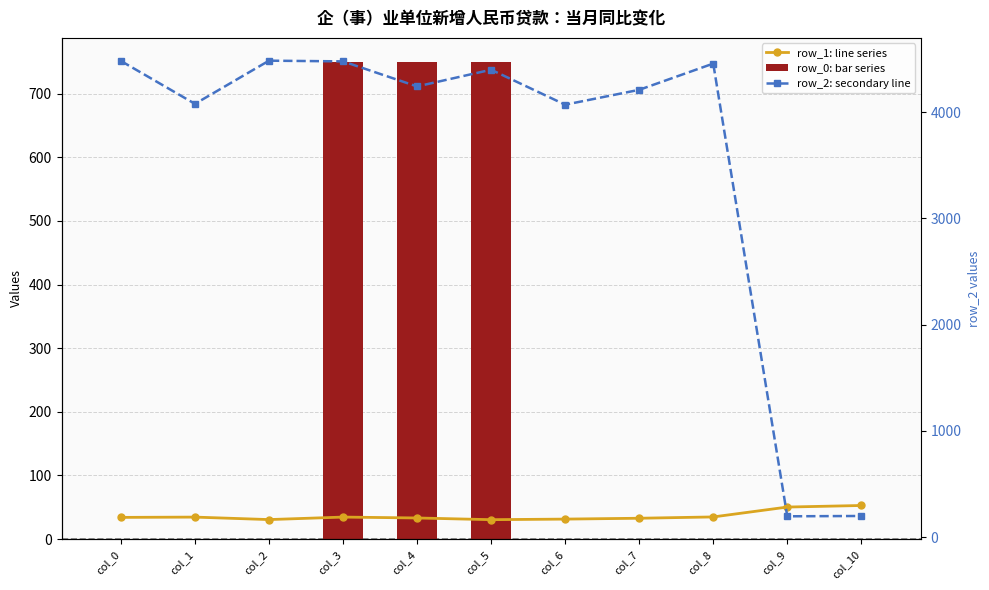

What is the sum of the row_2: secondary line values at col_3 and col_5?

8878.7